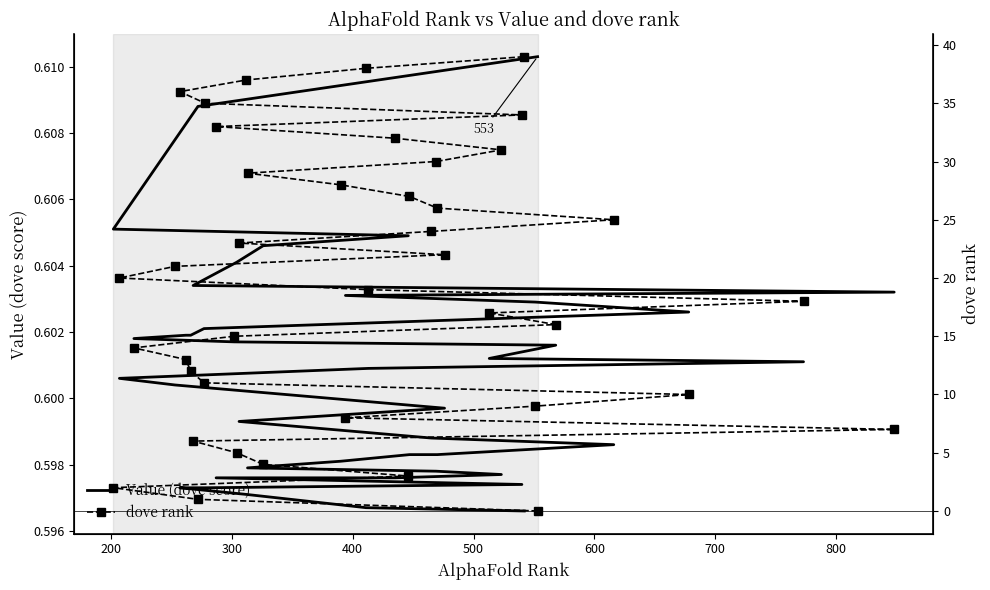

How many Value (dove score) values are between 0 and 1?

40